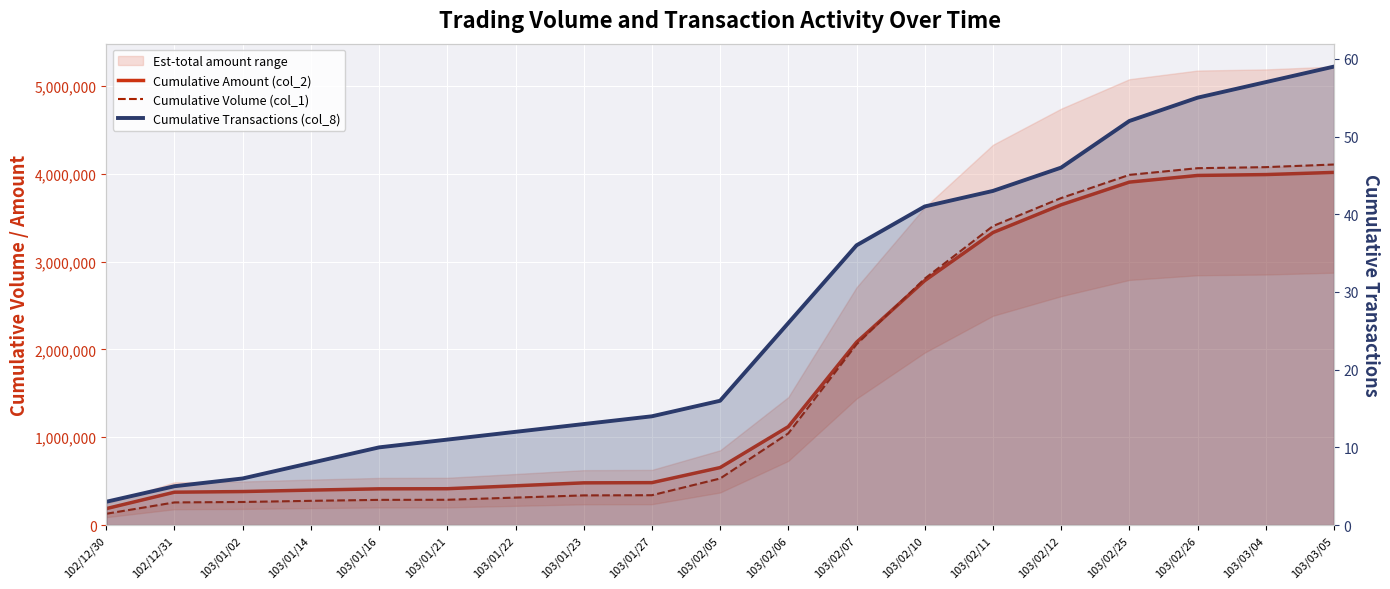

Read the Cumulative Amount (col_2) value at 103/02/10, to the nearest 50.

2782300